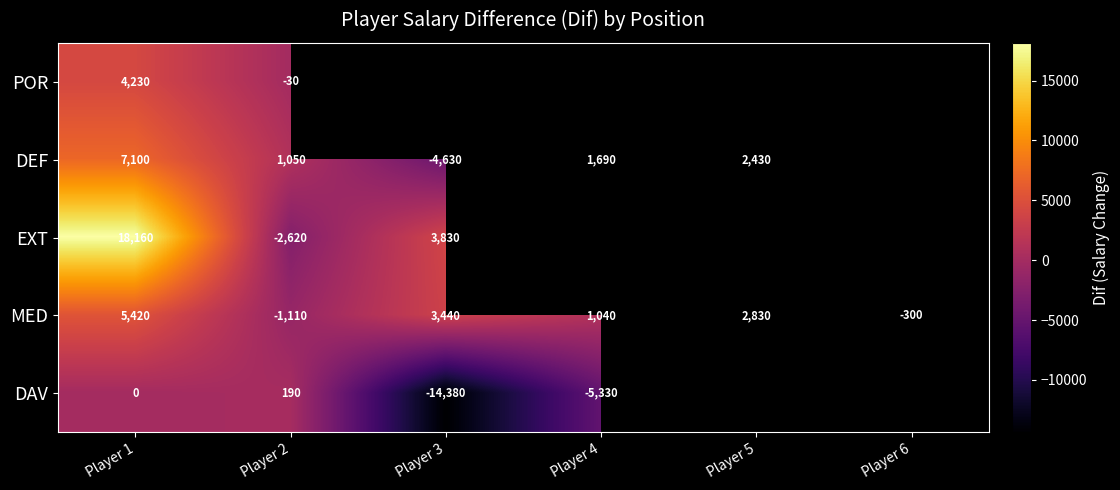

The MED series shows 2830 at Player 5. True or false?

True